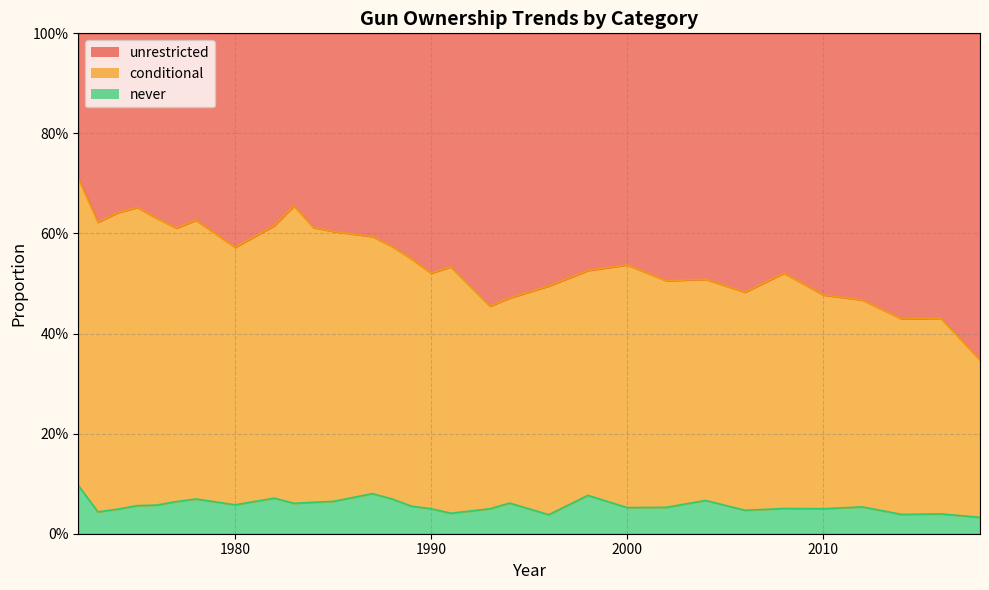

Count the never values in the range 0 to 1.

31